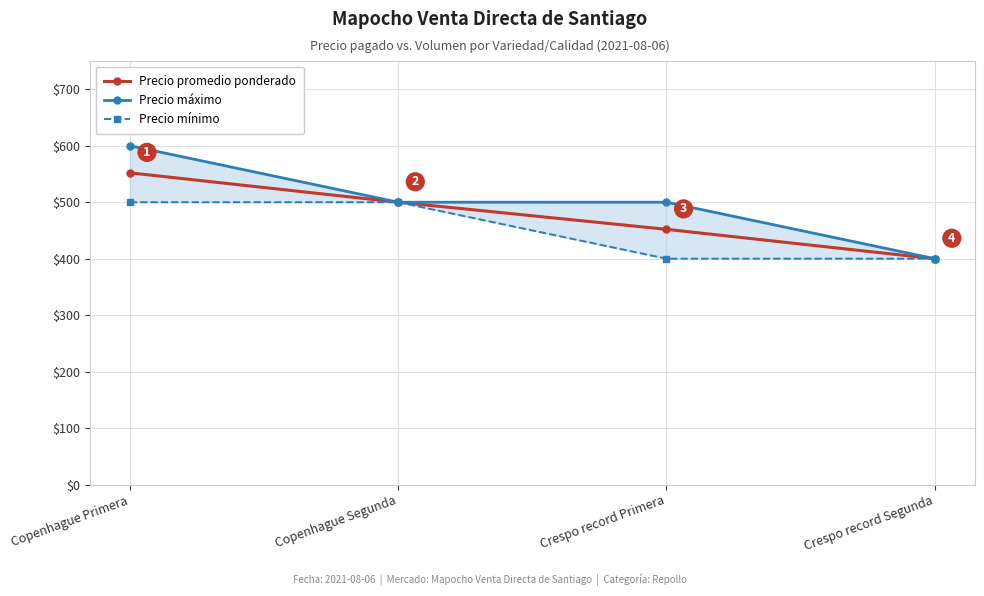

How many lines are shown in the chart?

3